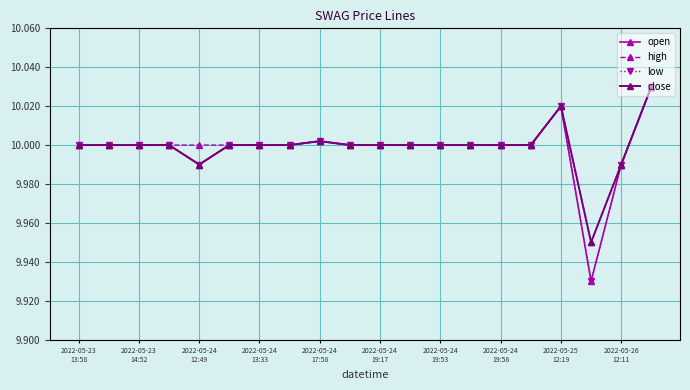

How many lines are shown in the chart?

4